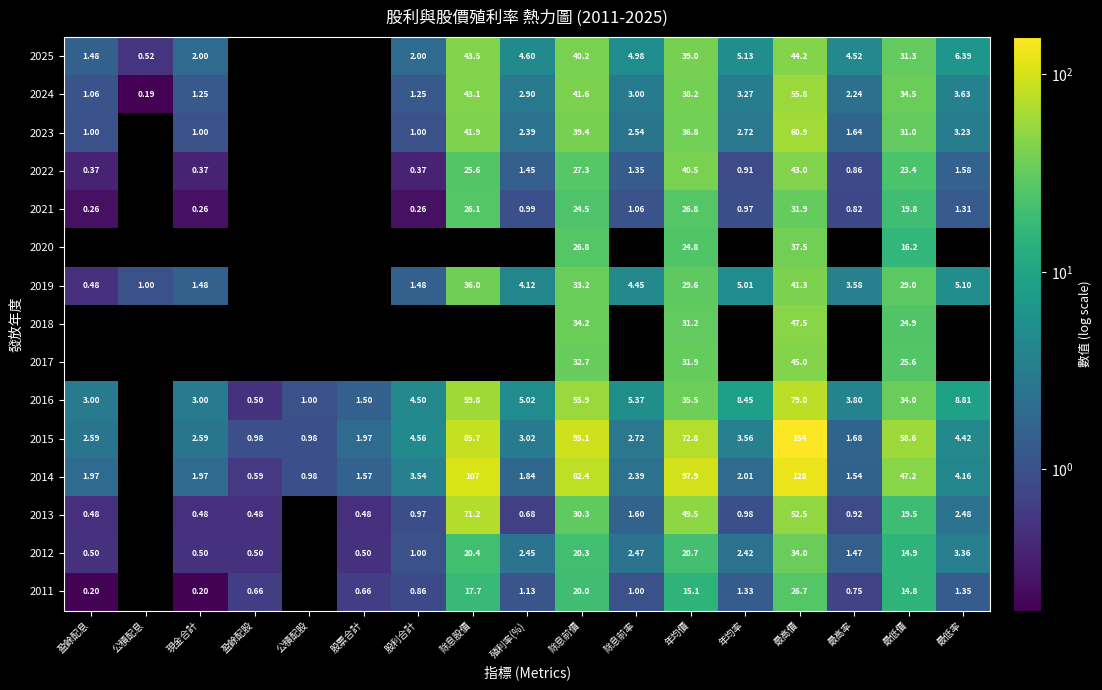

Between 最低率 and 除息股價, which is larger?

除息股價